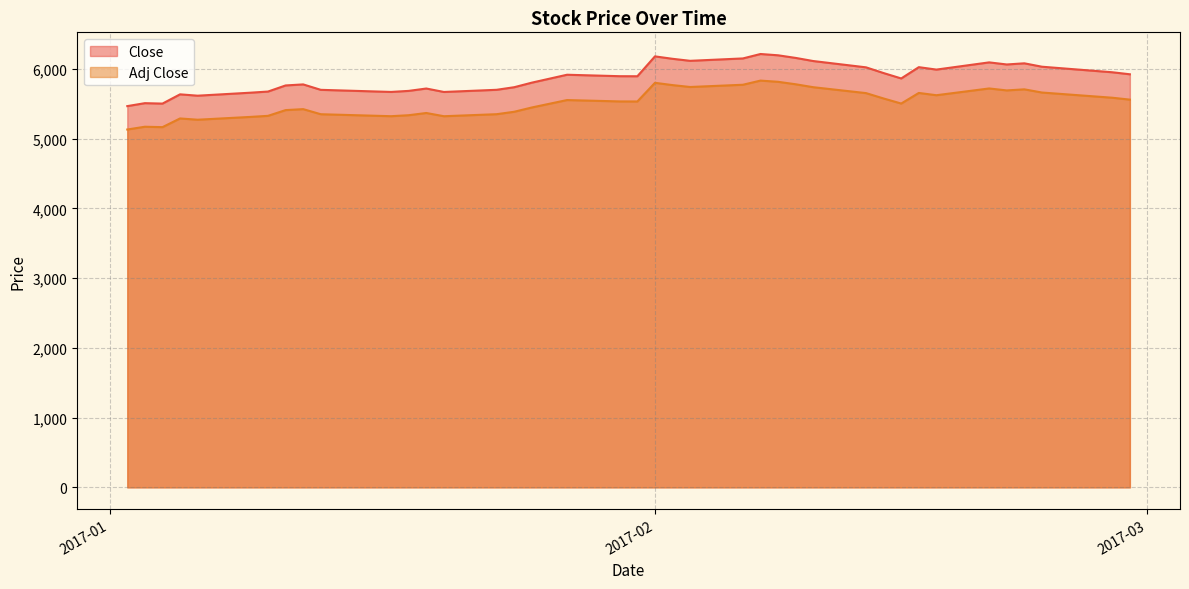

List the series in order of their peak value, lowest first.

Adj Close, Close